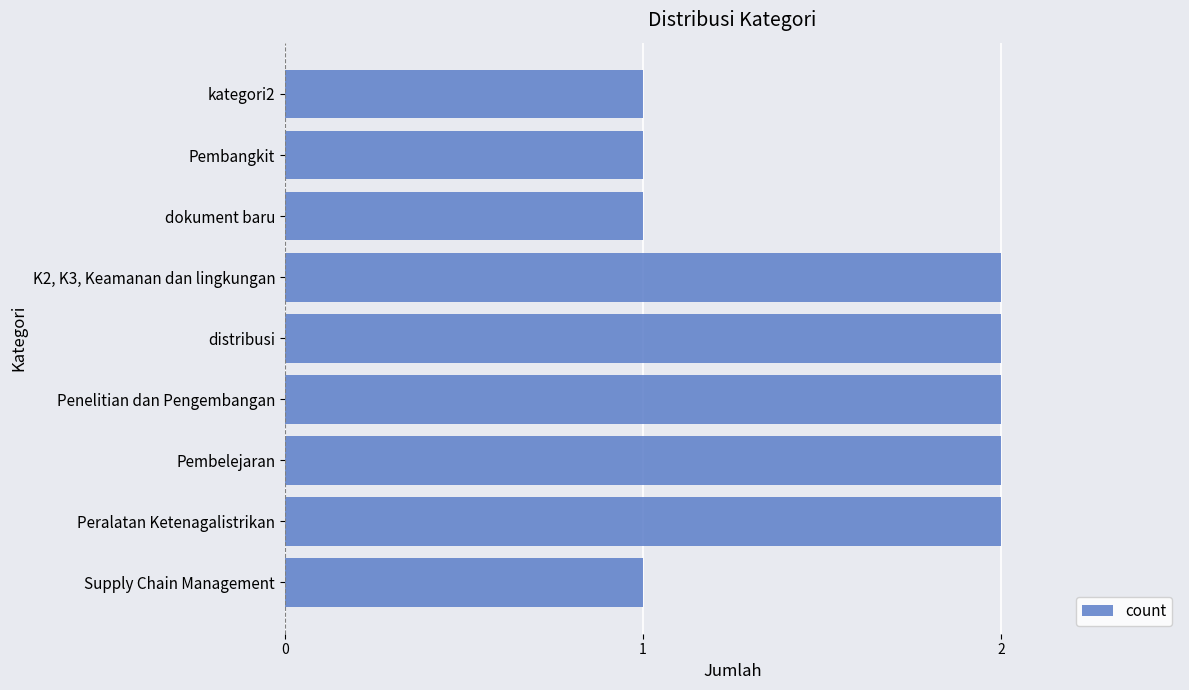

Between dokument baru and Pembelejaran, which is larger?

Pembelejaran